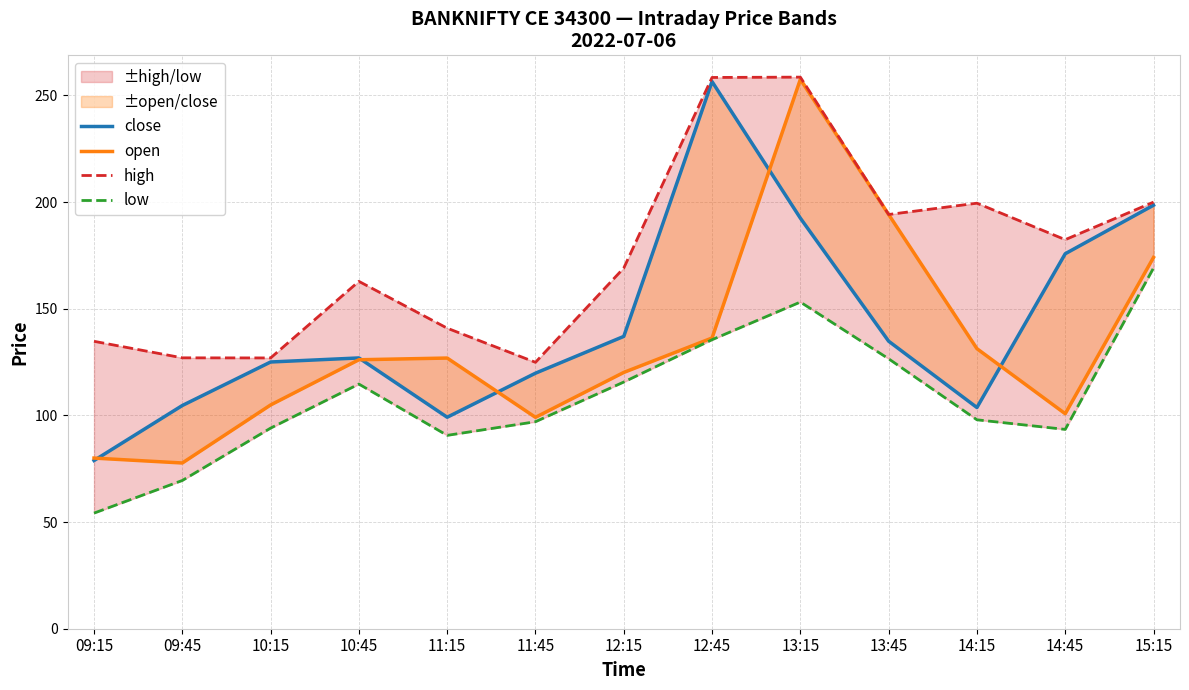

How many data points in high are above 169?

7